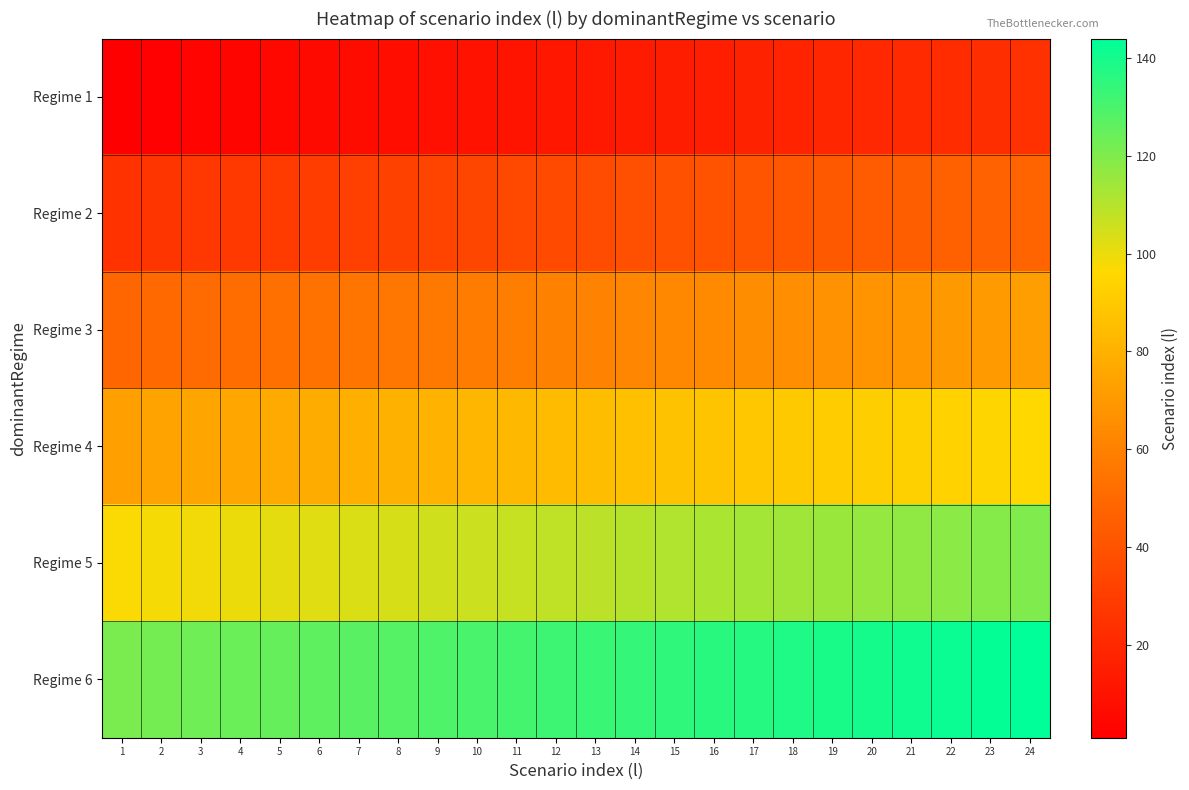

Rank the series at 17 from highest to lowest value.

Regime 6, Regime 5, Regime 4, Regime 3, Regime 2, Regime 1